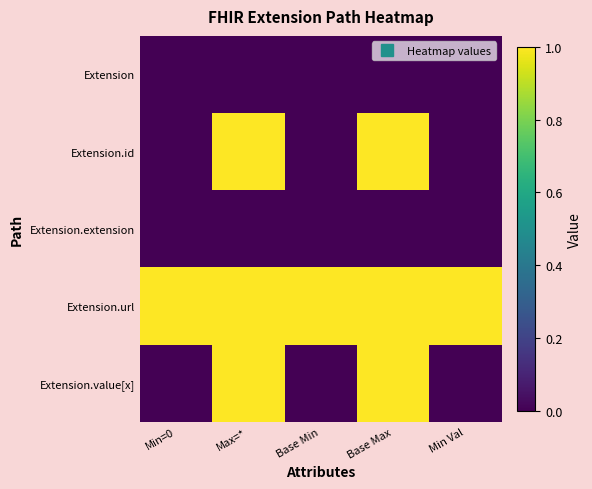

How many distinct data groups are displayed?

5